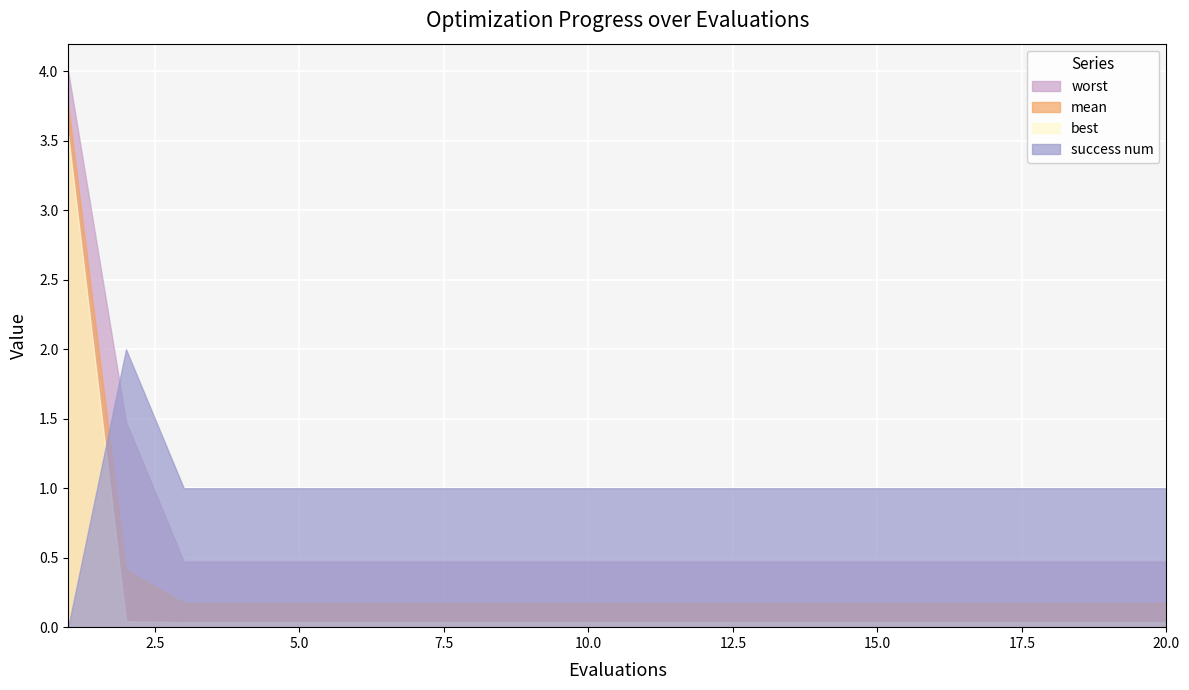

What is the value of the success num point at the 14th from the left?

1.0